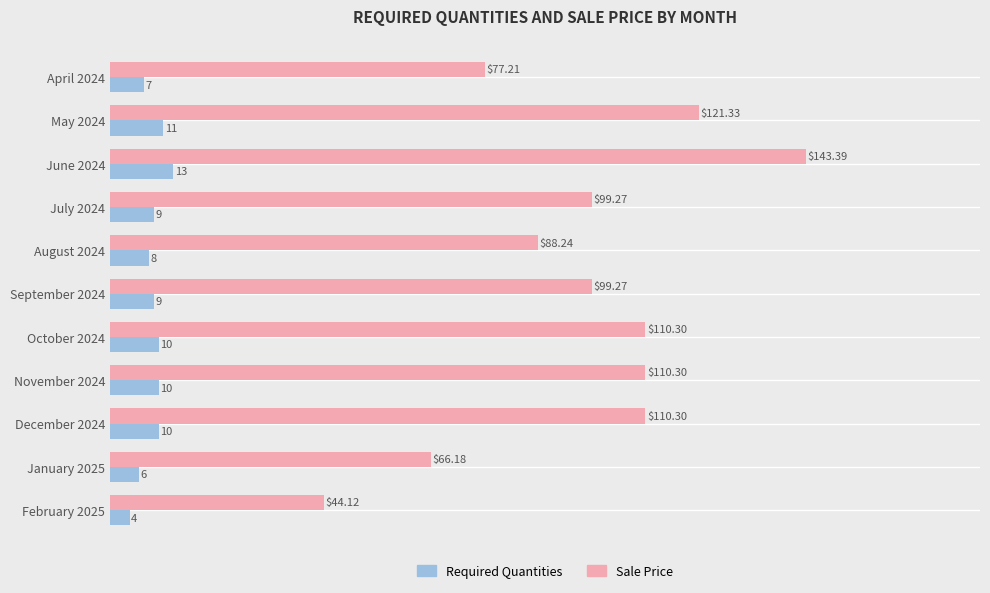

At which label is Required Quantities closest to 8?

August 2024